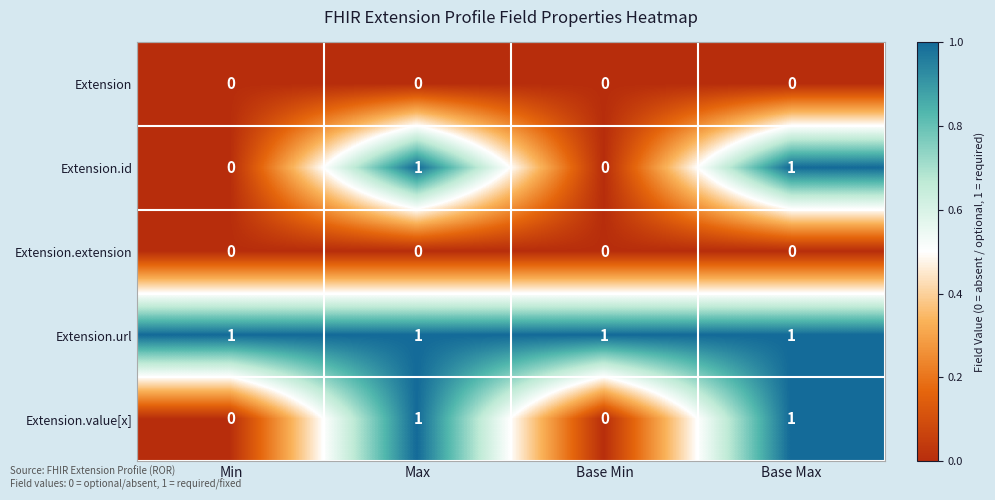

What is the sum of all Extension.url values?

4